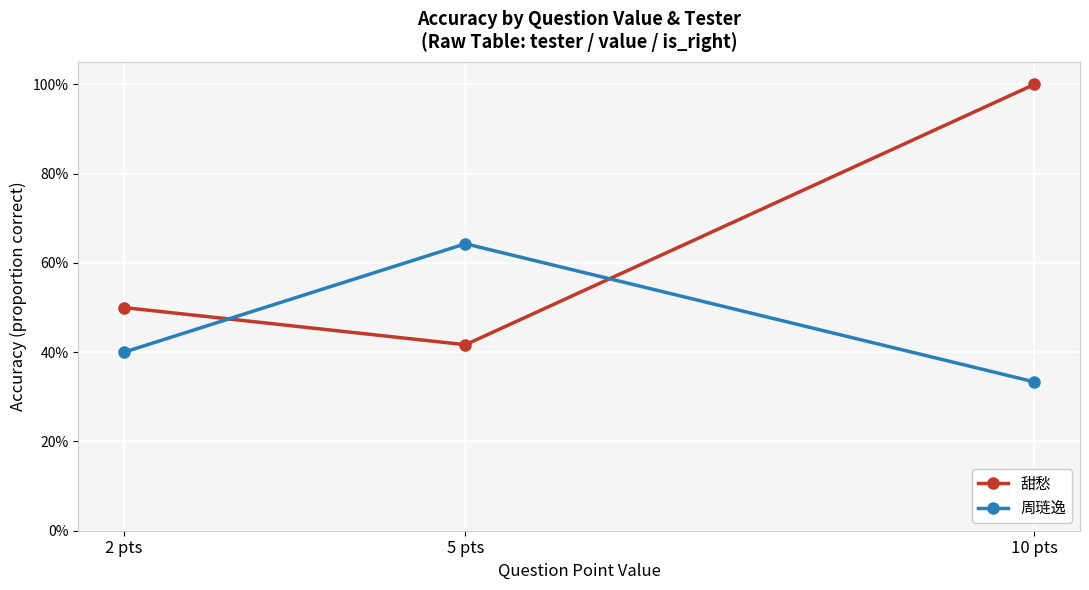

What is the difference between the highest and lowest values at 10 pts?

0.7